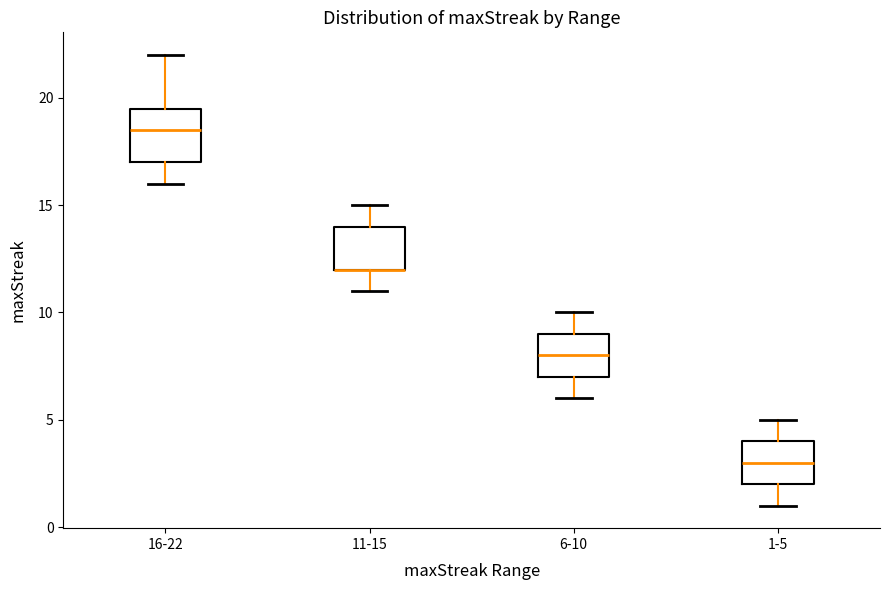

Reading left to right, read every box against the y-axis: the position of its median line, the range the box covers, and the ends of its whiskers. The values are not printed on the chart, so give them approximately, as read against the axis.

16-22: median 18.5, box 17.0 to 19.5, whiskers 16.0 to 22.0
11-15: median 12.0 (drawn on the box's lower edge), box 12.0 to 14.0, whiskers 11.0 to 15.0
6-10: median 8.0, box 7.0 to 9.0, whiskers 6.0 to 10.0
1-5: median 3.0, box 2.0 to 4.0, whiskers 1.0 to 5.0